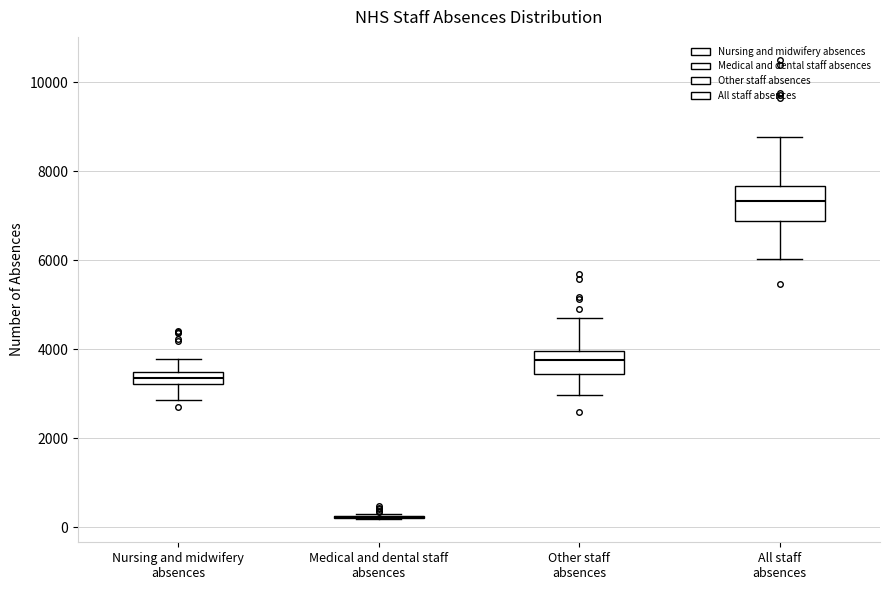

Comparing the boxes themselves (not the whiskers), which one is the tallest?

All staff absences